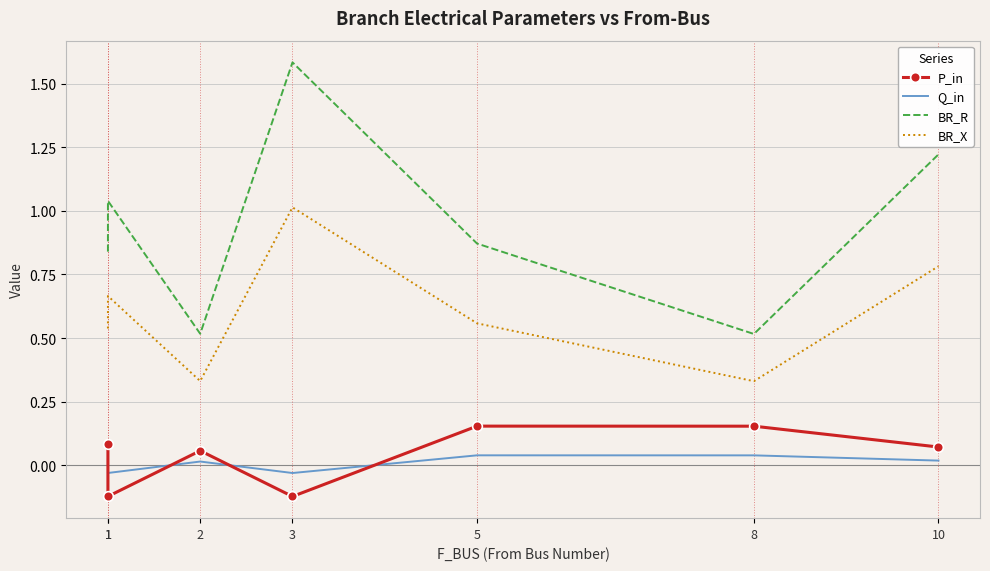

The BR_X series shows 0.3 at 8. True or false?

True